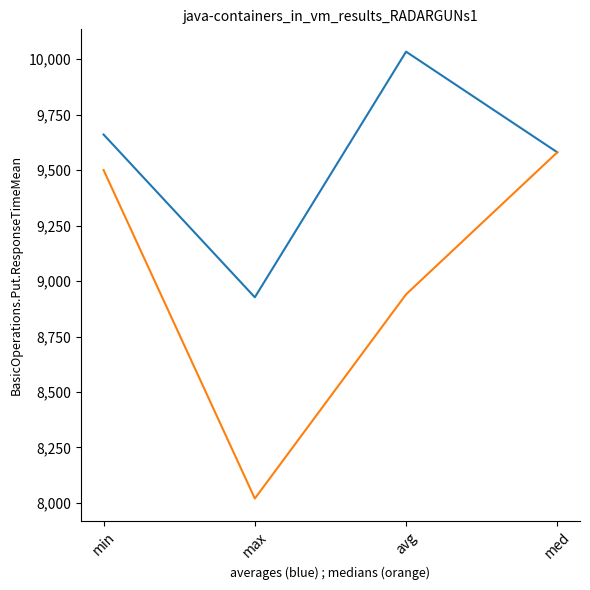

Count the number of data series in this chart.

2